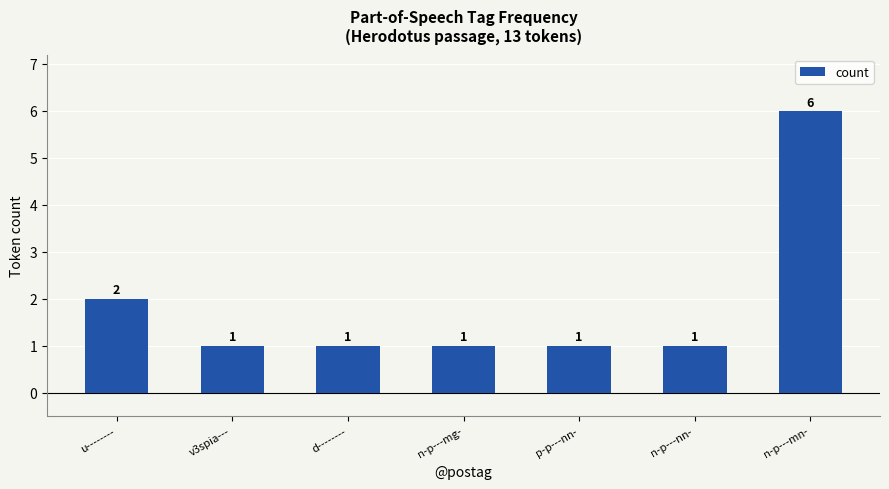

Are the bars grouped side by side (vs. stacked)?

No